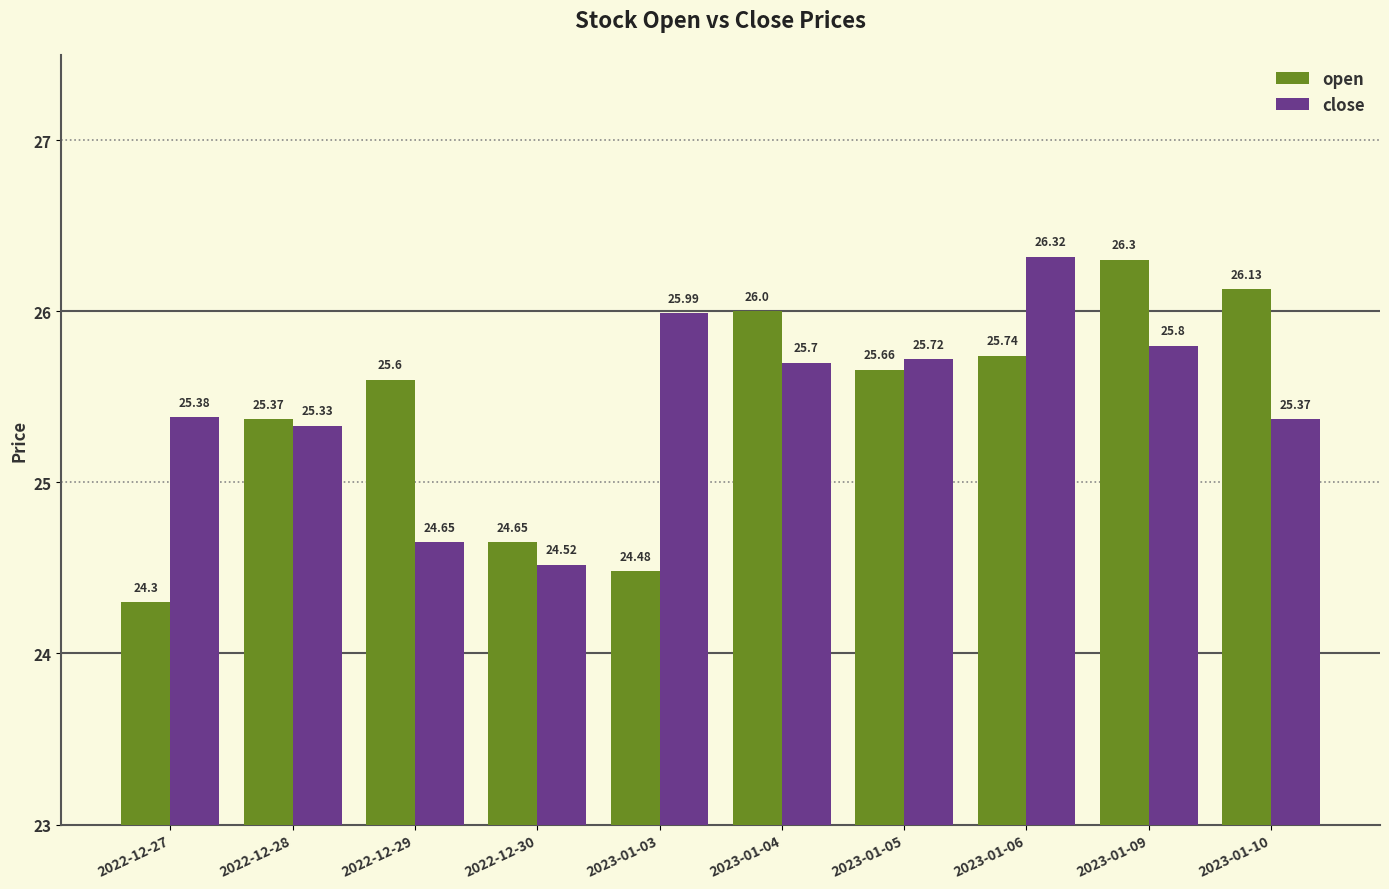

What is the maximum value shown in the chart?

26.3